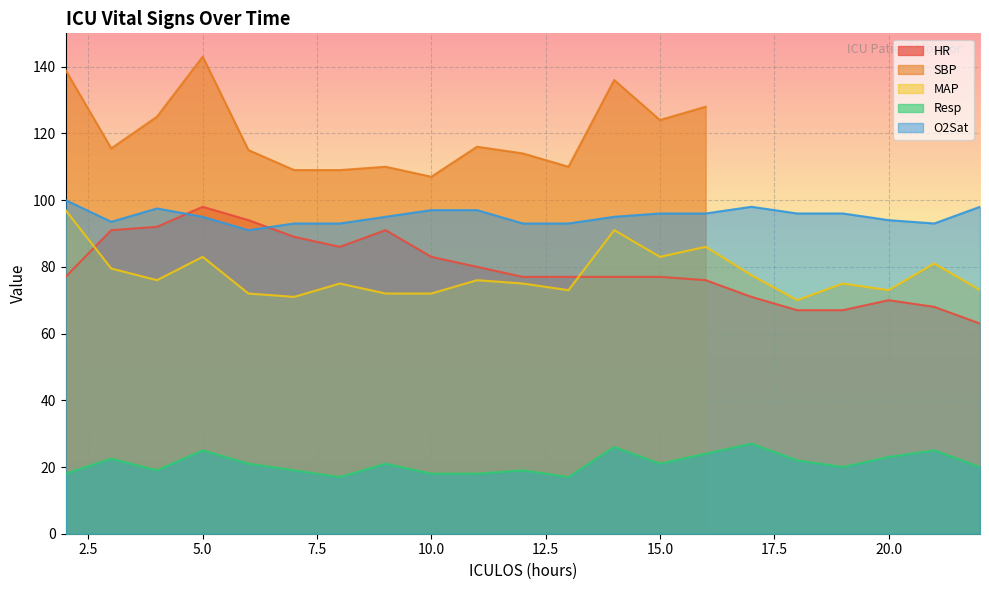

True or false: MAP and O2Sat intersect in this chart.

False